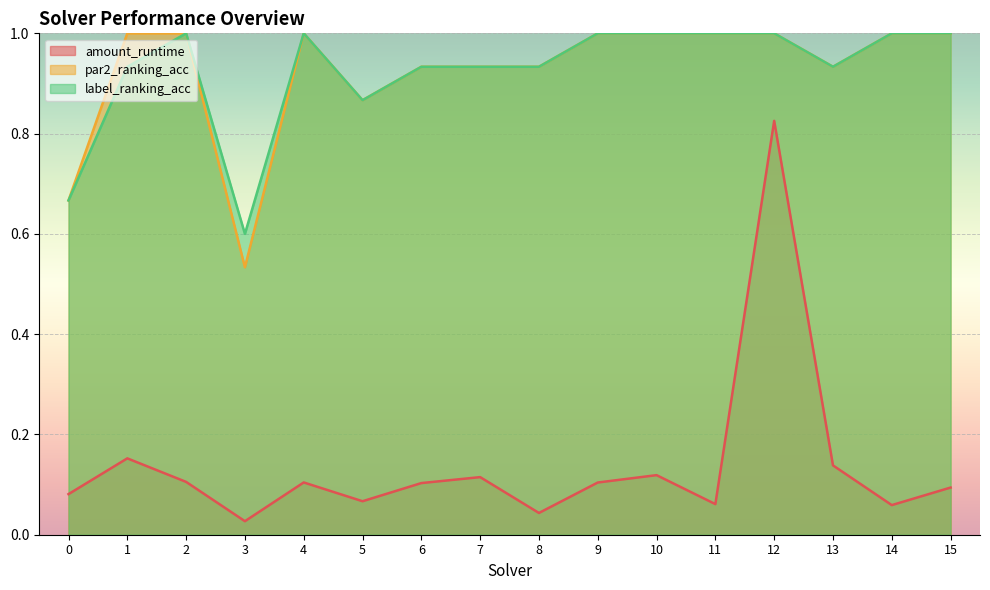

What is the difference between the maximum and minimum values in the label_ranking_acc series?

0.4